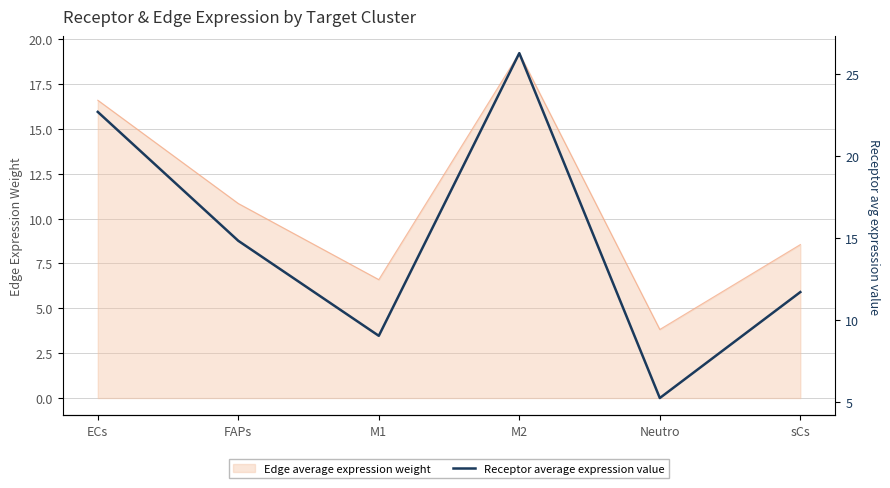

True or false: the data shows 5.0 at M1.

False